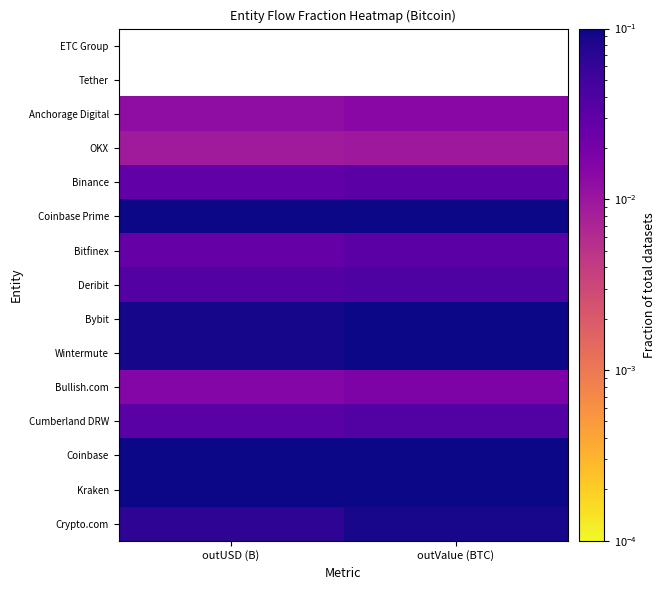

Which label corresponds to the largest value in the chart?

outValue (BTC)